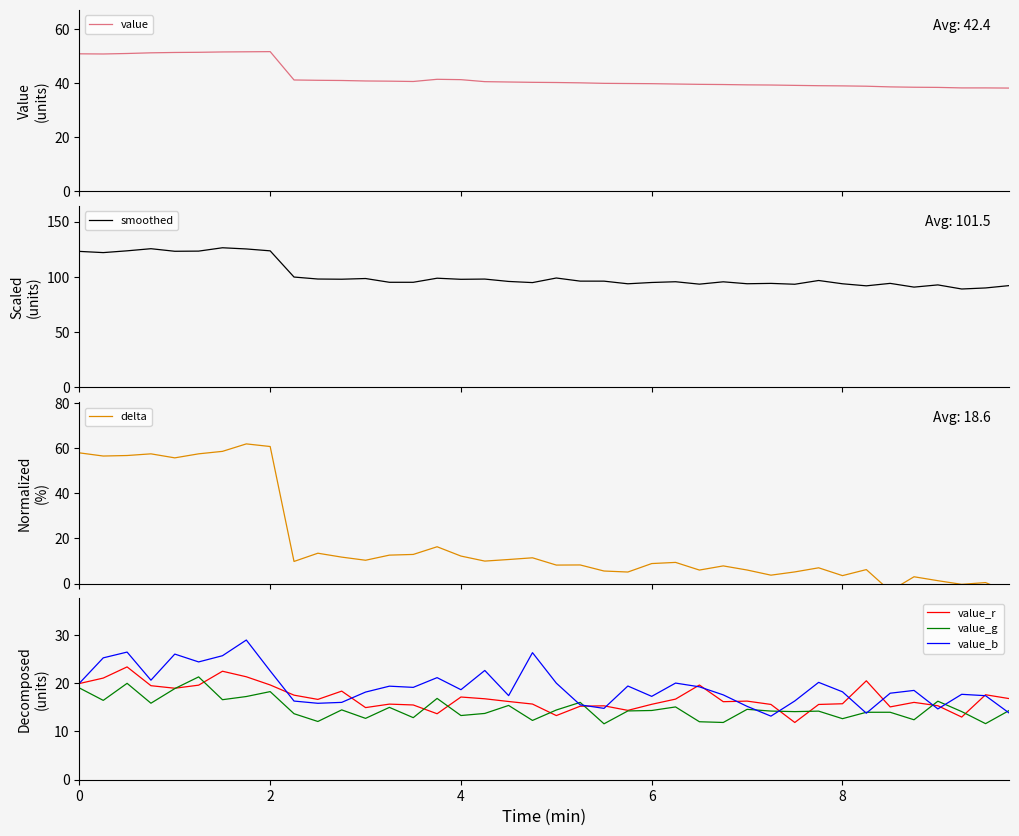

In value_r, how many points are lower than both neighbors (excluding endpoints)?

10